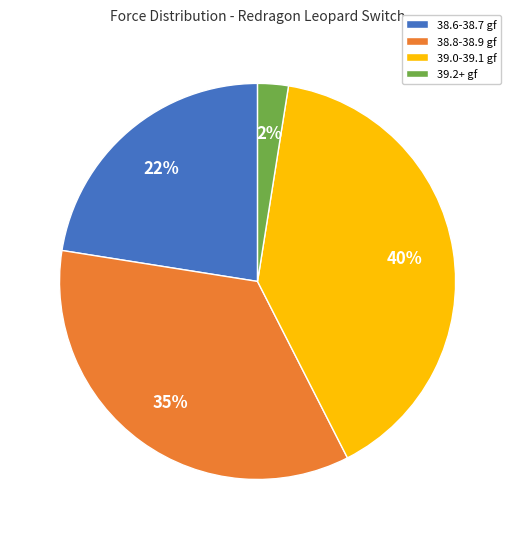

How many slices are in this pie chart?

4